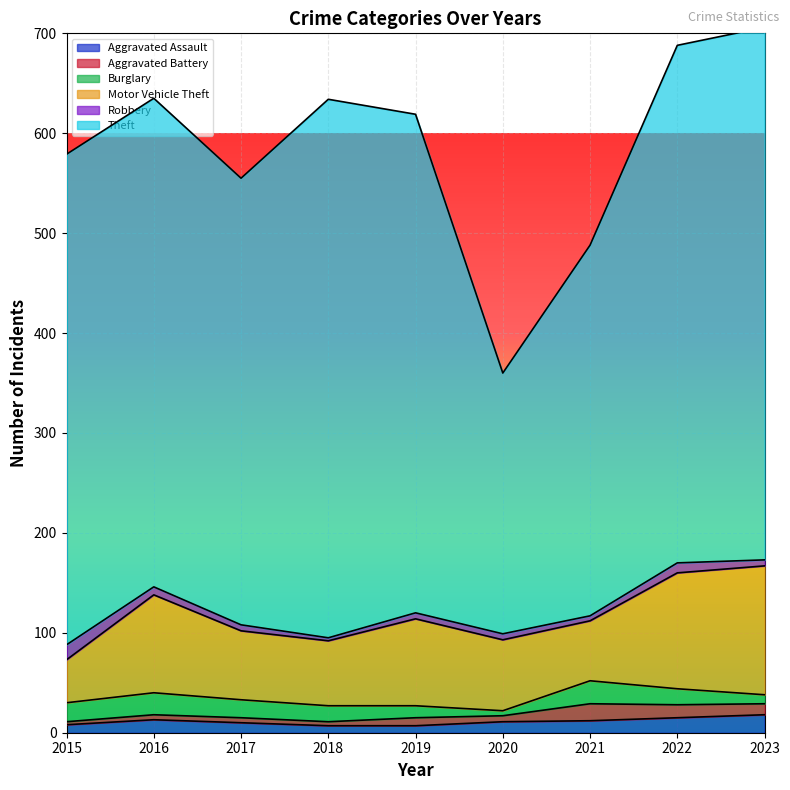

The value of Robbery at 2023 is 6. True or false?

True